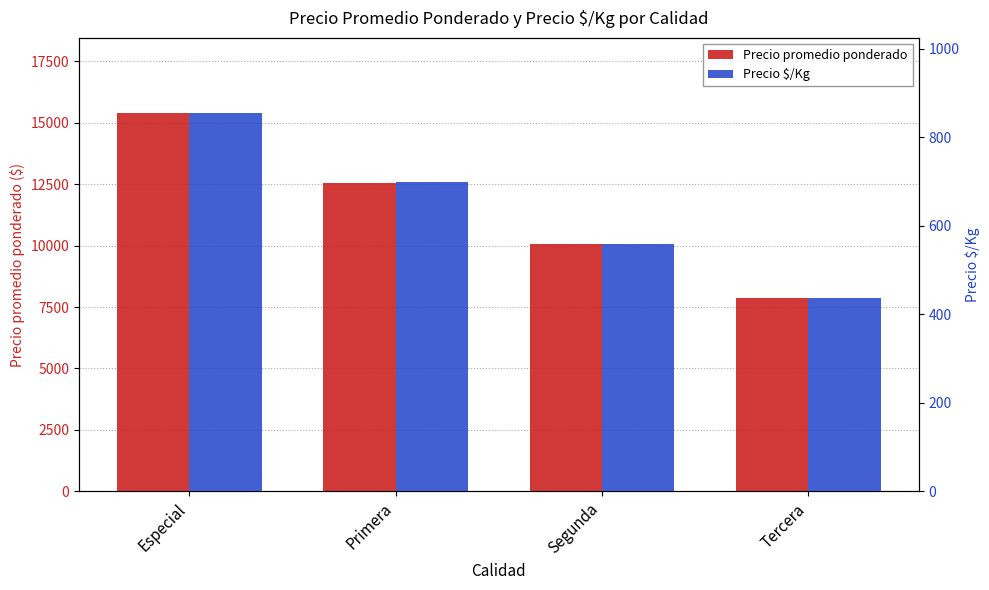

Which series has the largest range (max minus min)?

Precio promedio ponderado